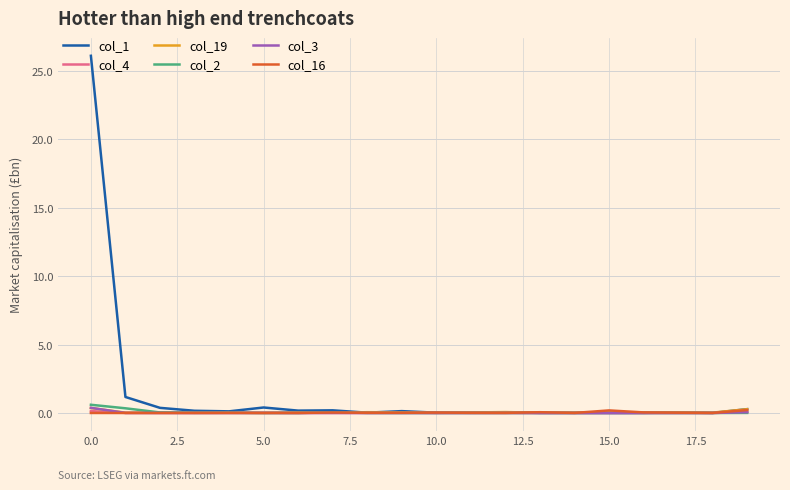

Which series has the largest range (max minus min)?

col_1